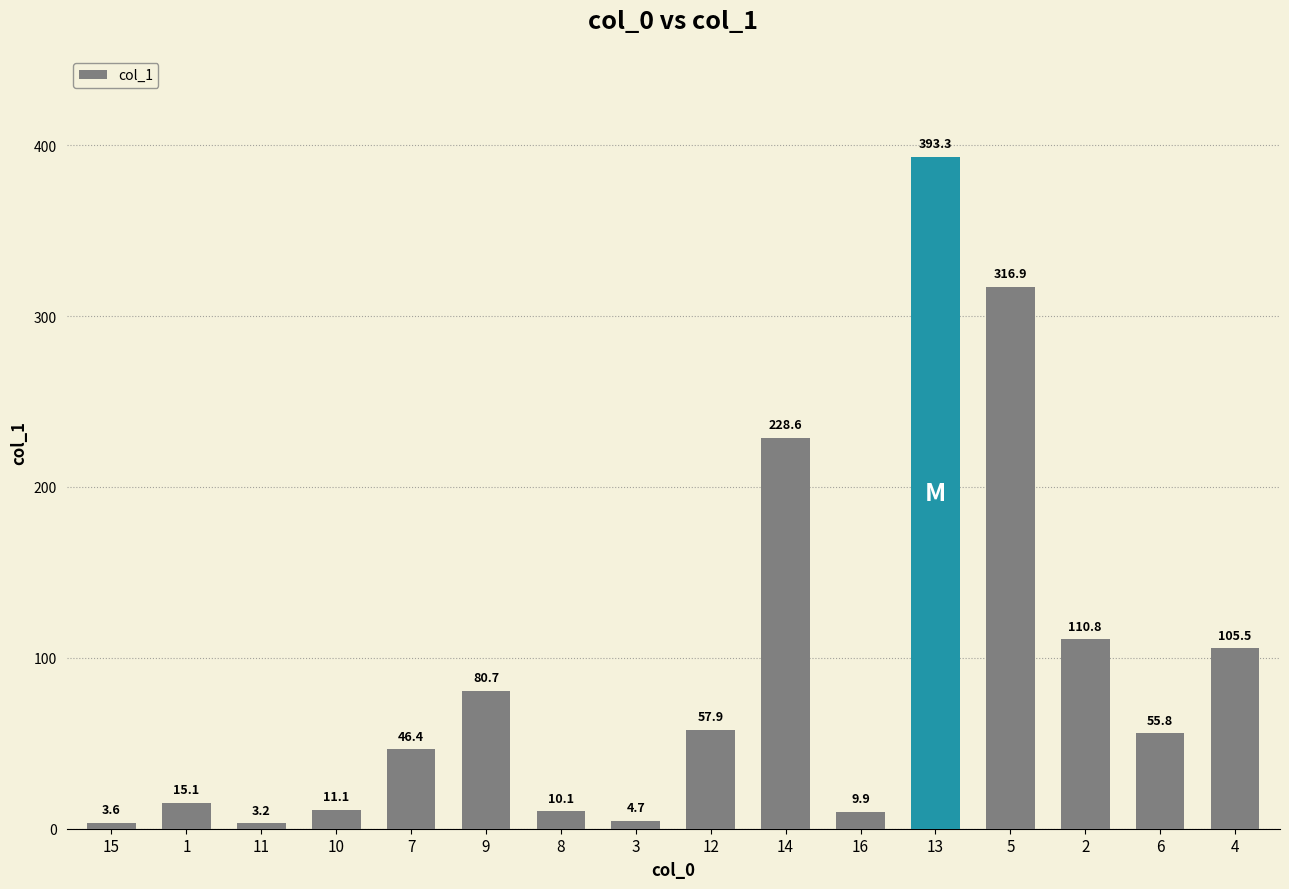

What is the label of the 4th bar from the left?

10